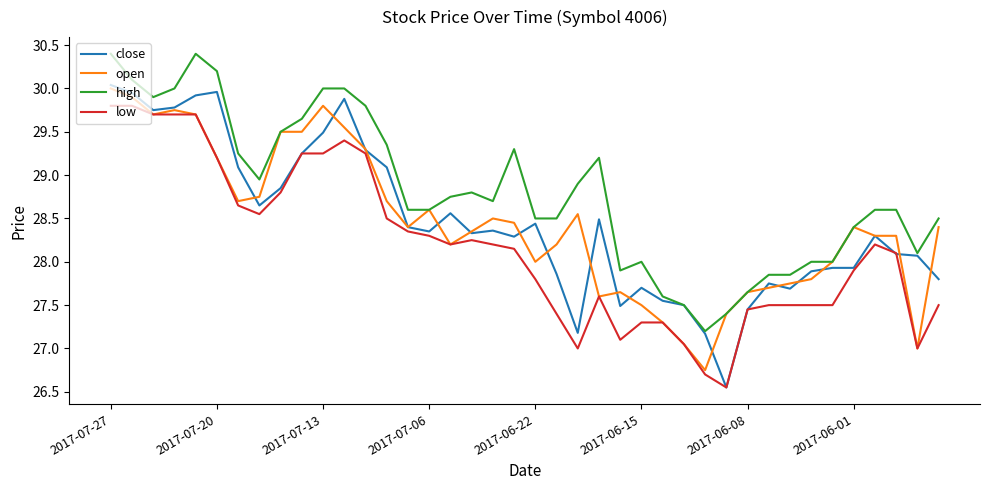

Which series has the largest total across all categories?

high